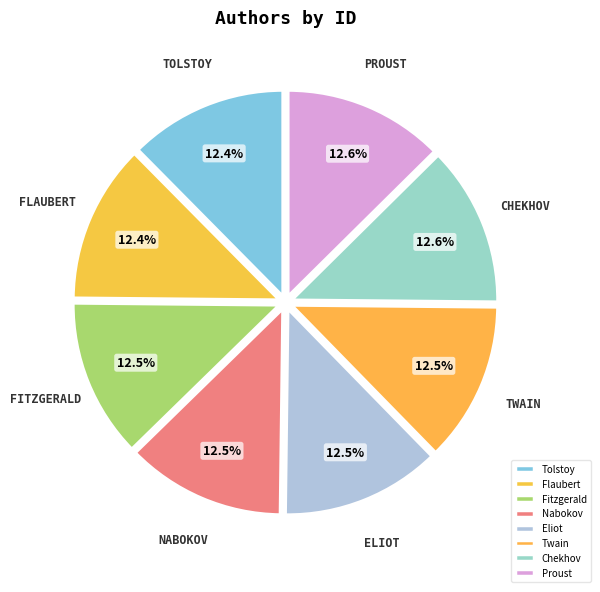

What is the total percentage of Flaubert and Chekhov?

25.0%